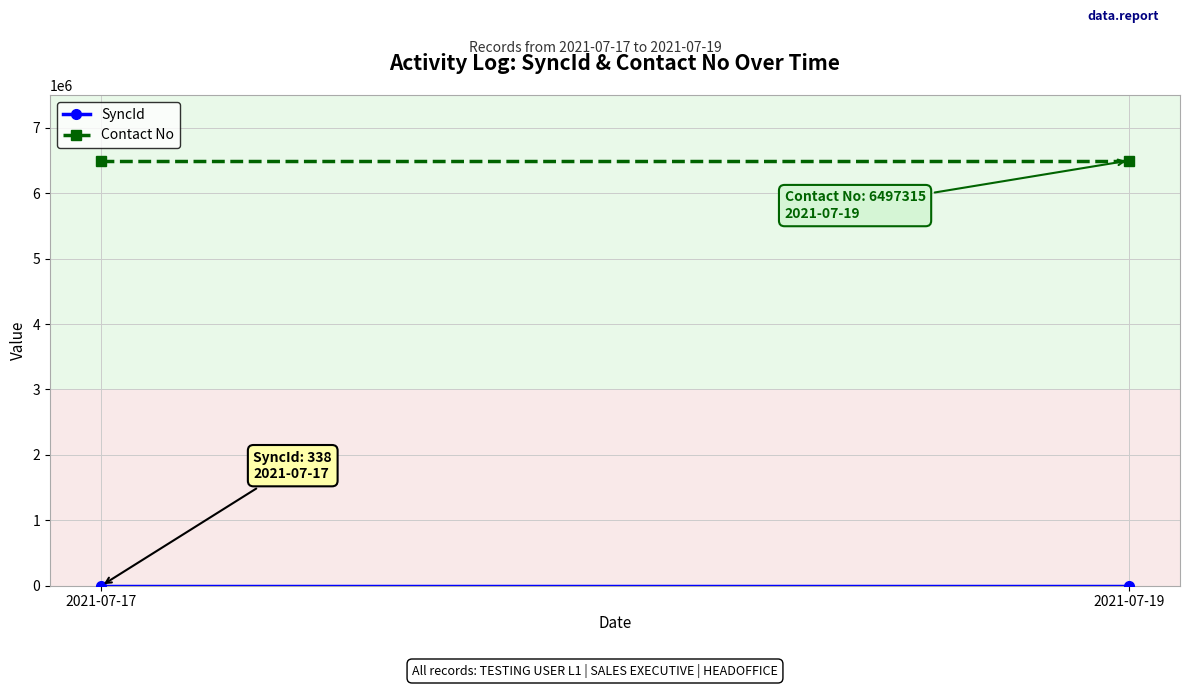

At which category is the sum across all series the highest?

2021-07-17